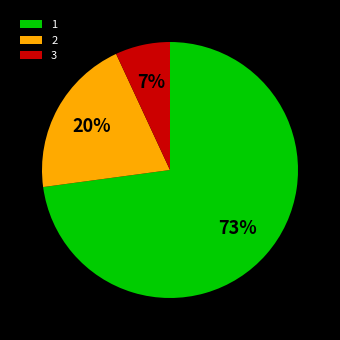

What percentage is the 3 slice, to the nearest percent?

7%